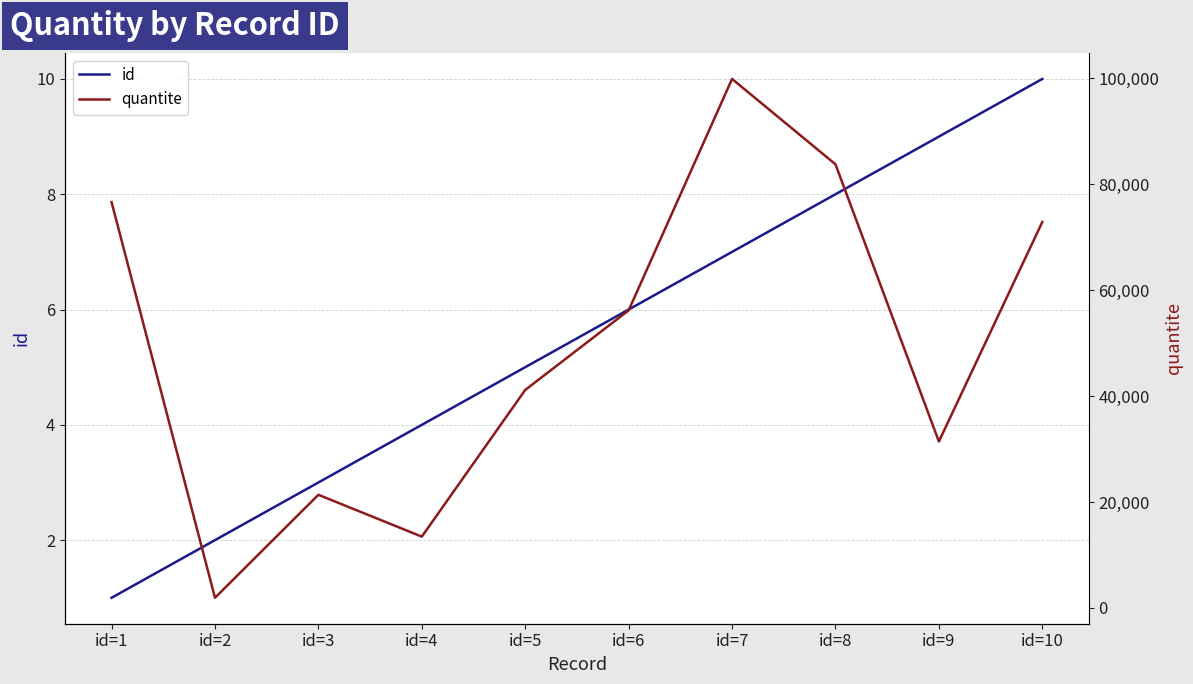

True or false: id and quantite cross at least once.

False